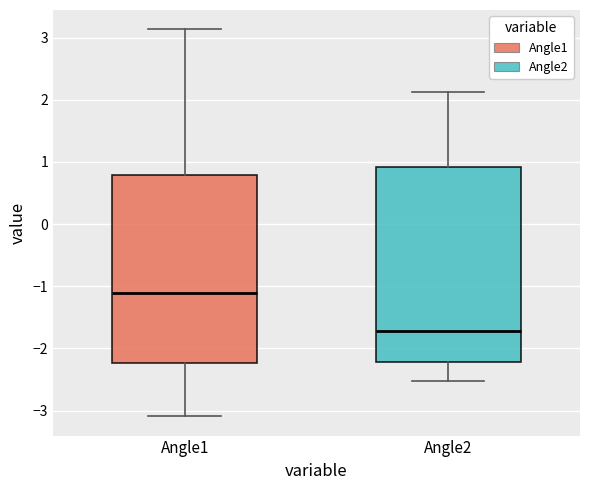

Where does the upper whisker of the box for Angle2 end on the y-axis? The values are not printed on the chart, so give them approximately, as read against the axis.

2.1